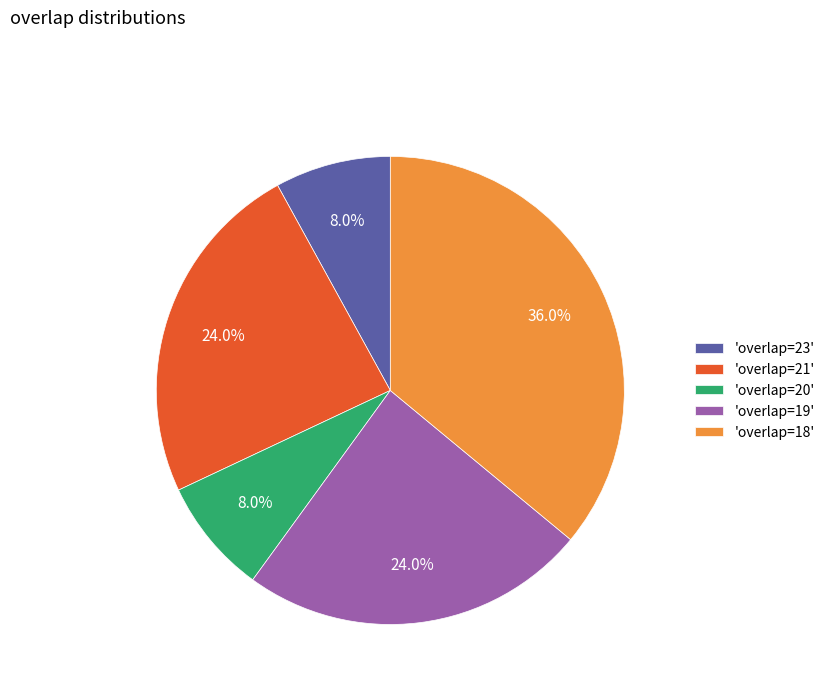

Does 'overlap=19' represent more than half of the total?

No